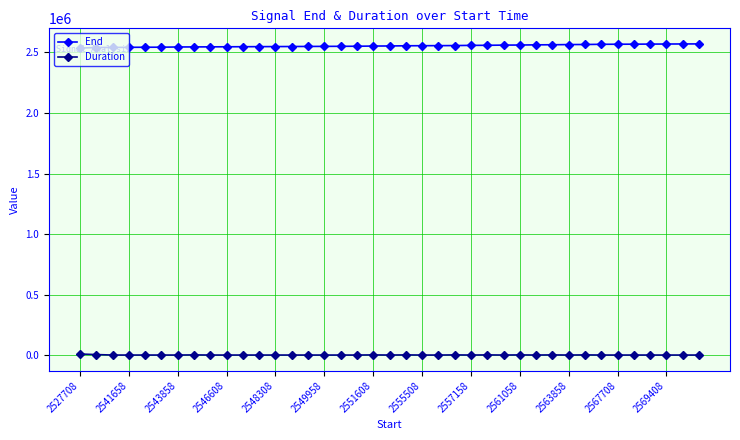

List the series in order of their overall mean, highest first.

End, Duration